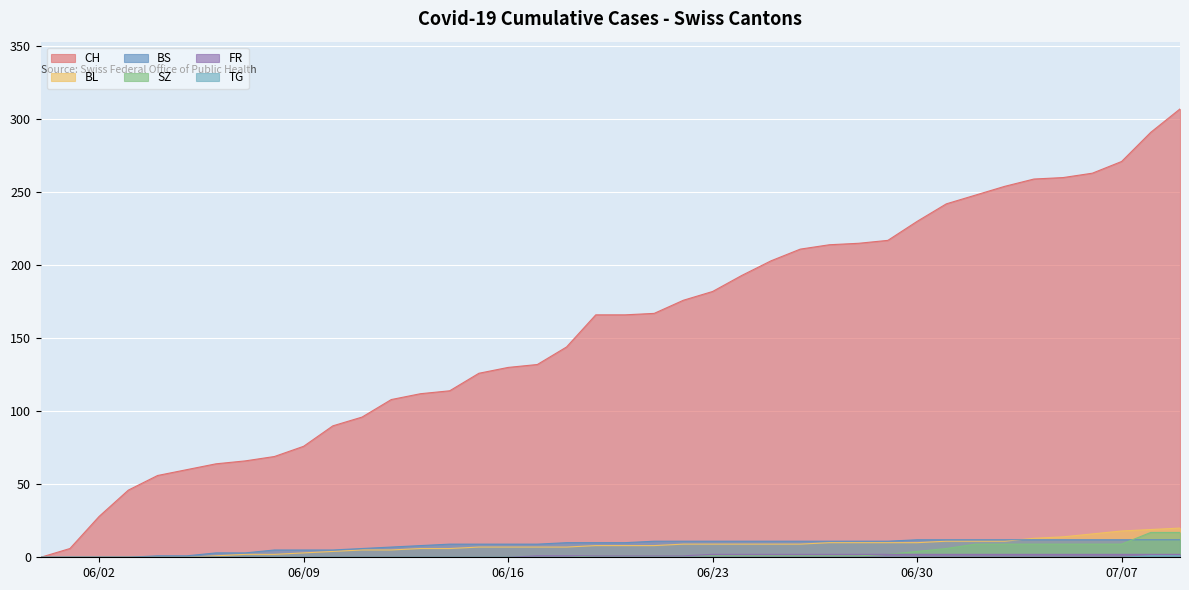

At which label does CH first exceed 166?

2020-06-21